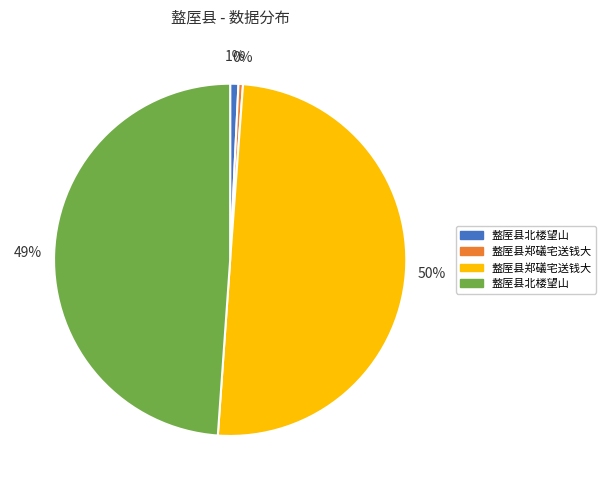

To the nearest percent, what is the difference between the largest and smallest slice percentages?

50%